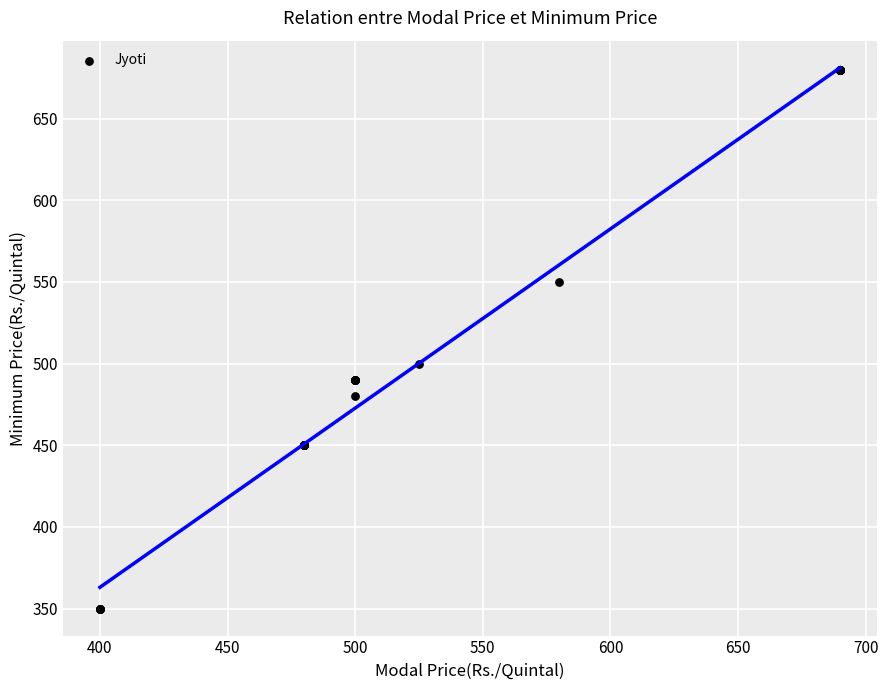

What Y value in the scatter plot is closest to 515?

500